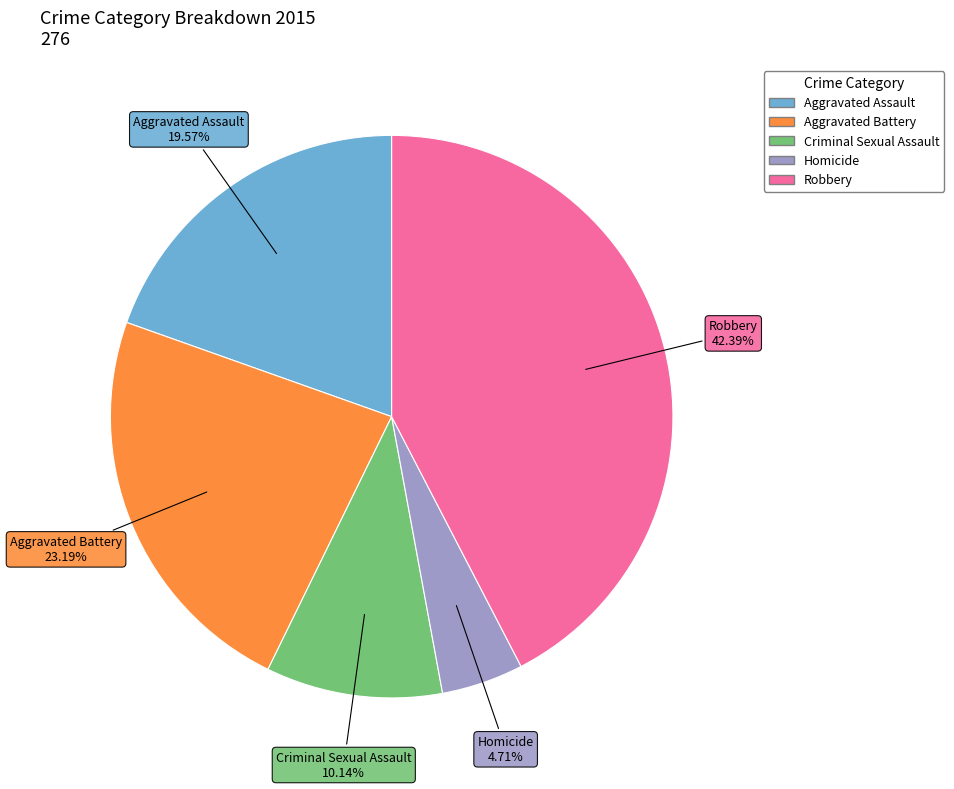

Which slice is the largest?

Robbery